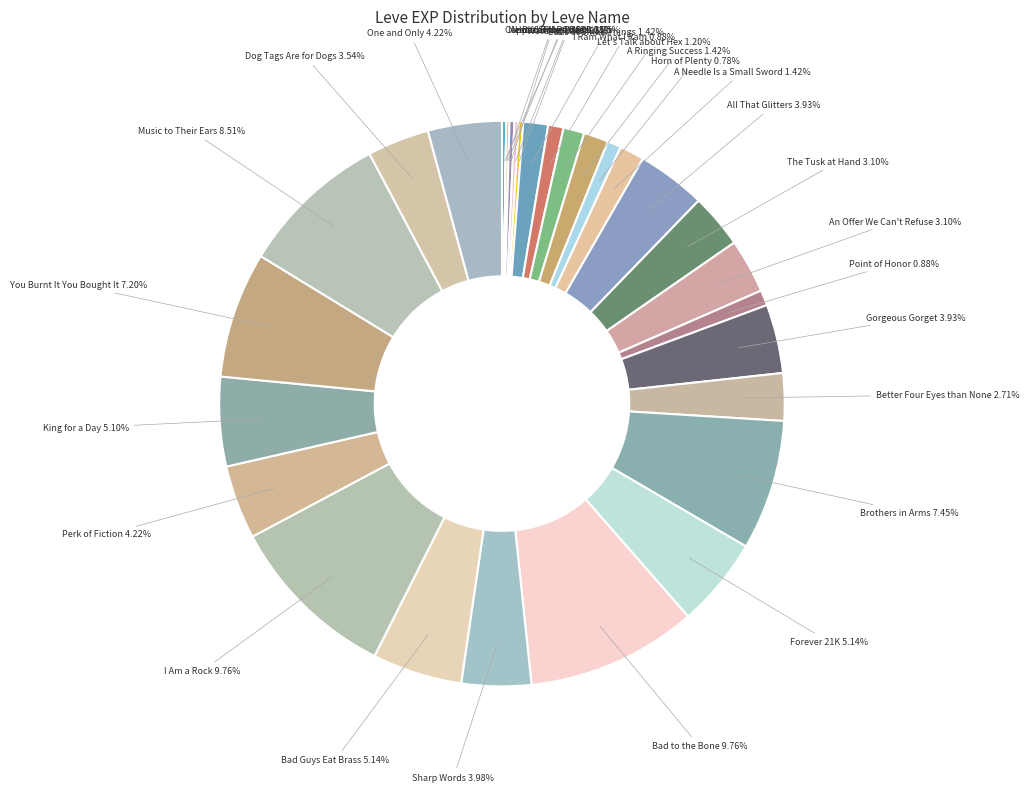

What percentage is NOT represented by I Ram What I Ram?

99.1%